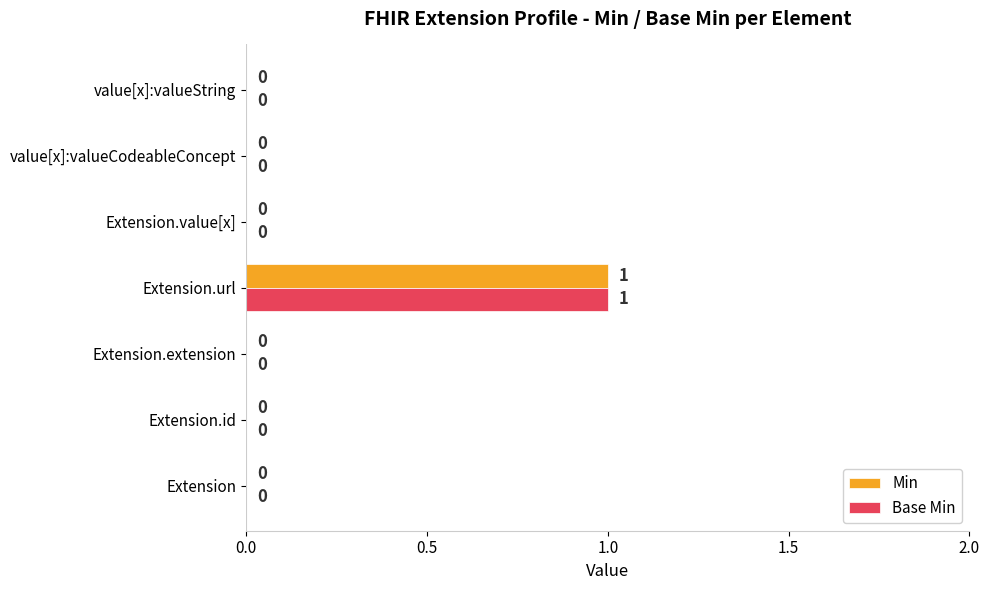

How many Base Min values are between 0 and 1?

7